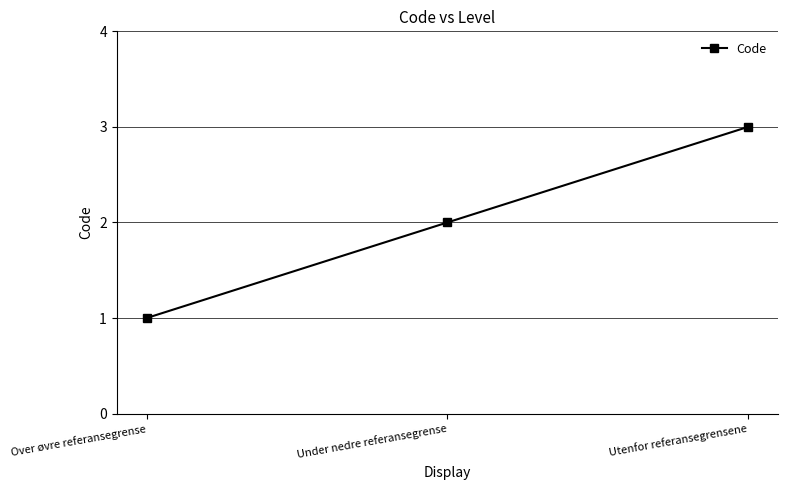

What is the label of the 1st point from the left?

Over øvre referansegrense